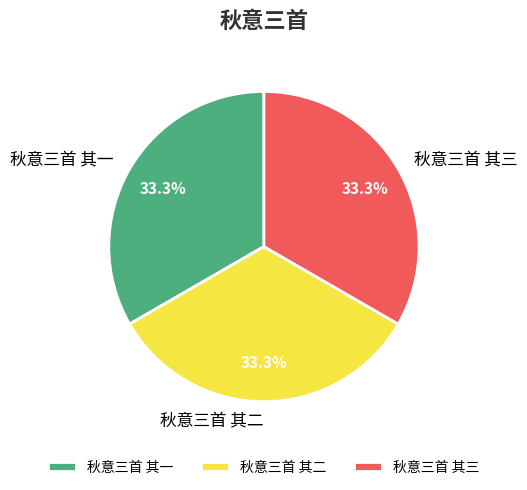

How many segments does this pie chart have?

3